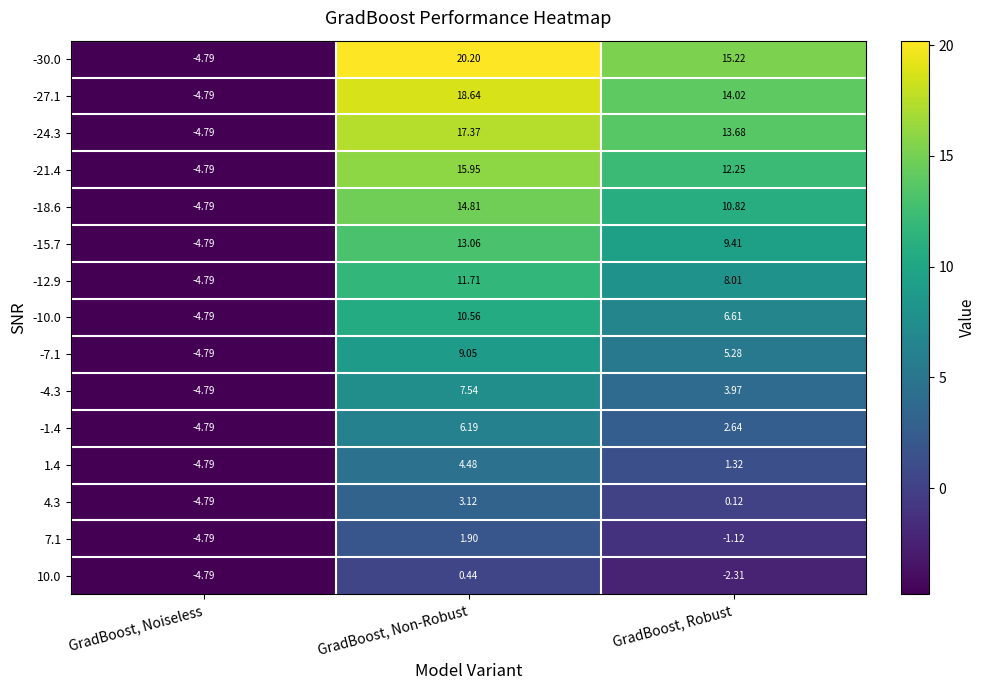

Rank the categories by -24.3 value from lowest to highest.

GradBoost, Noiseless, GradBoost, Robust, GradBoost, Non-Robust